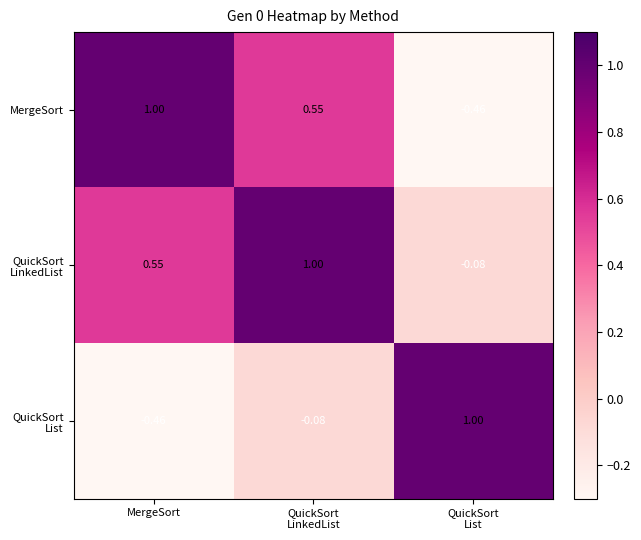

What is the difference between the highest and lowest values at MergeSort?

1.5